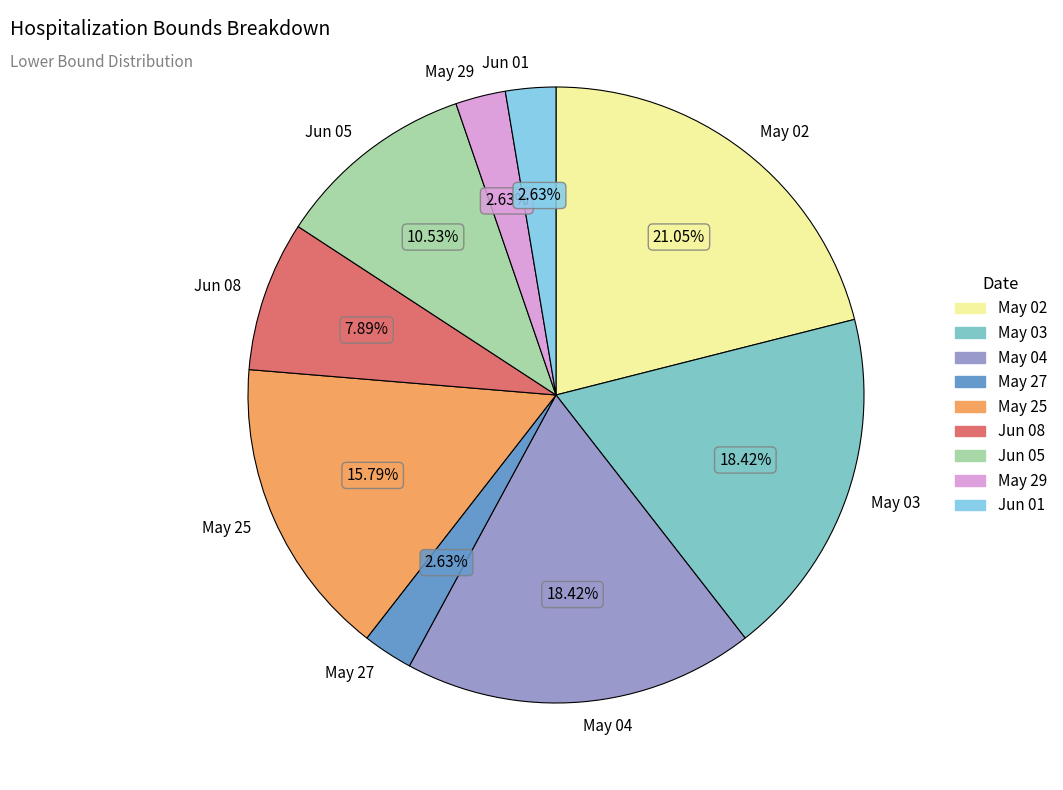

Combined, do May 29 and Jun 05 account for over 50%?

No